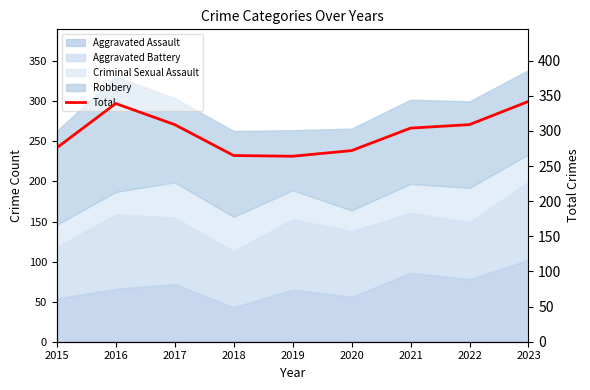

What is the greatest value displayed?

342